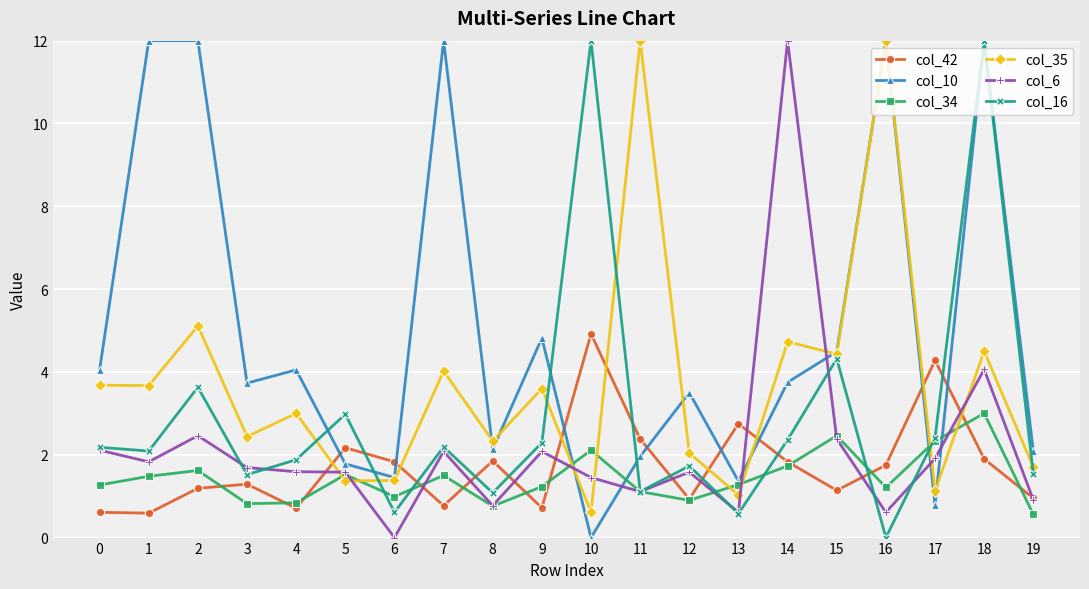

What is the total value across all series at 15?

19.2